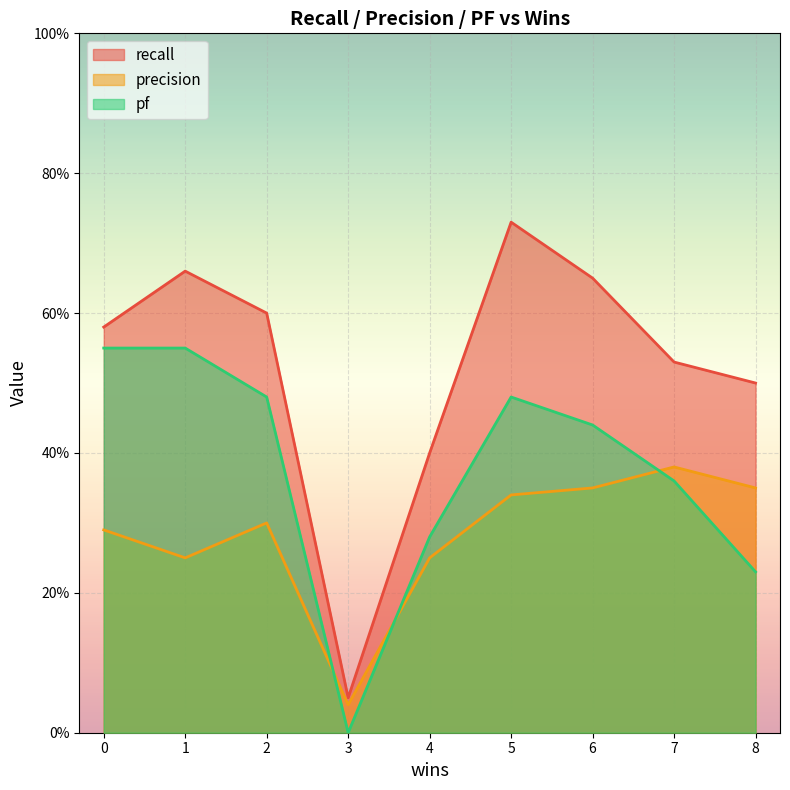

At which category does precision reach its first local peak?

2